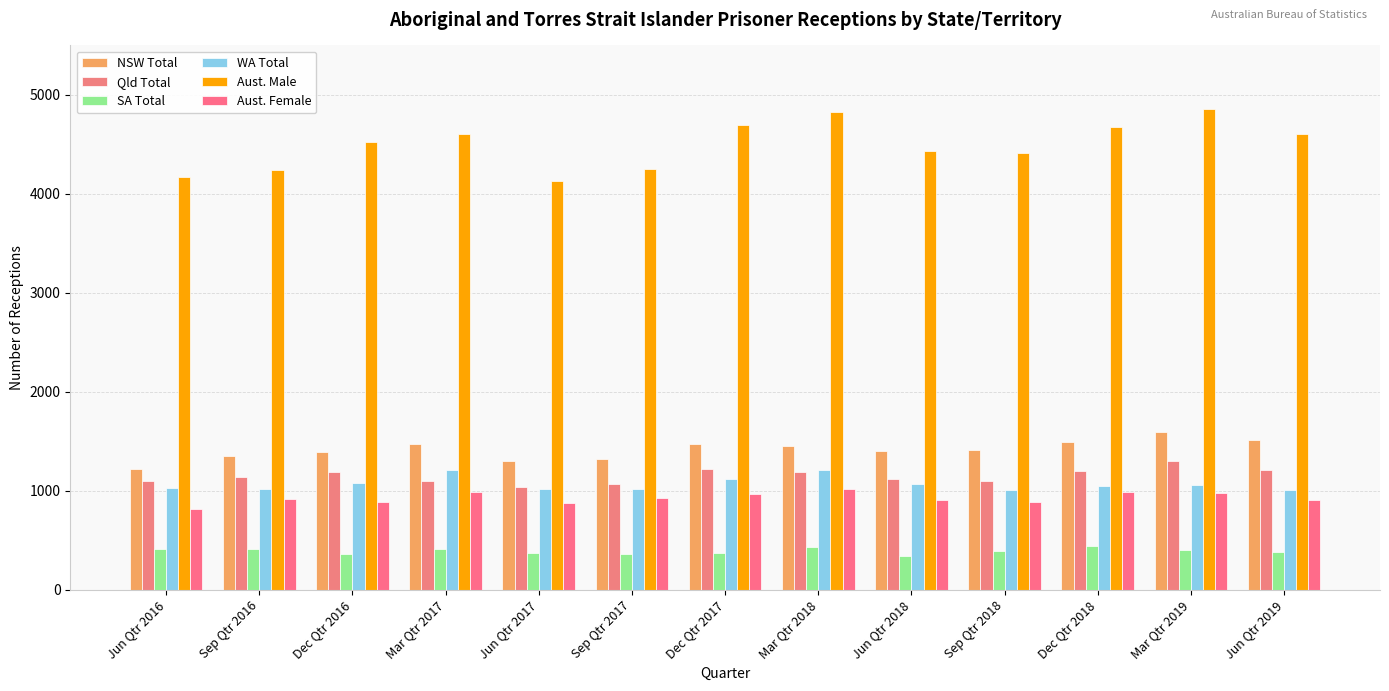

What is the minimum value shown in the chart?

338